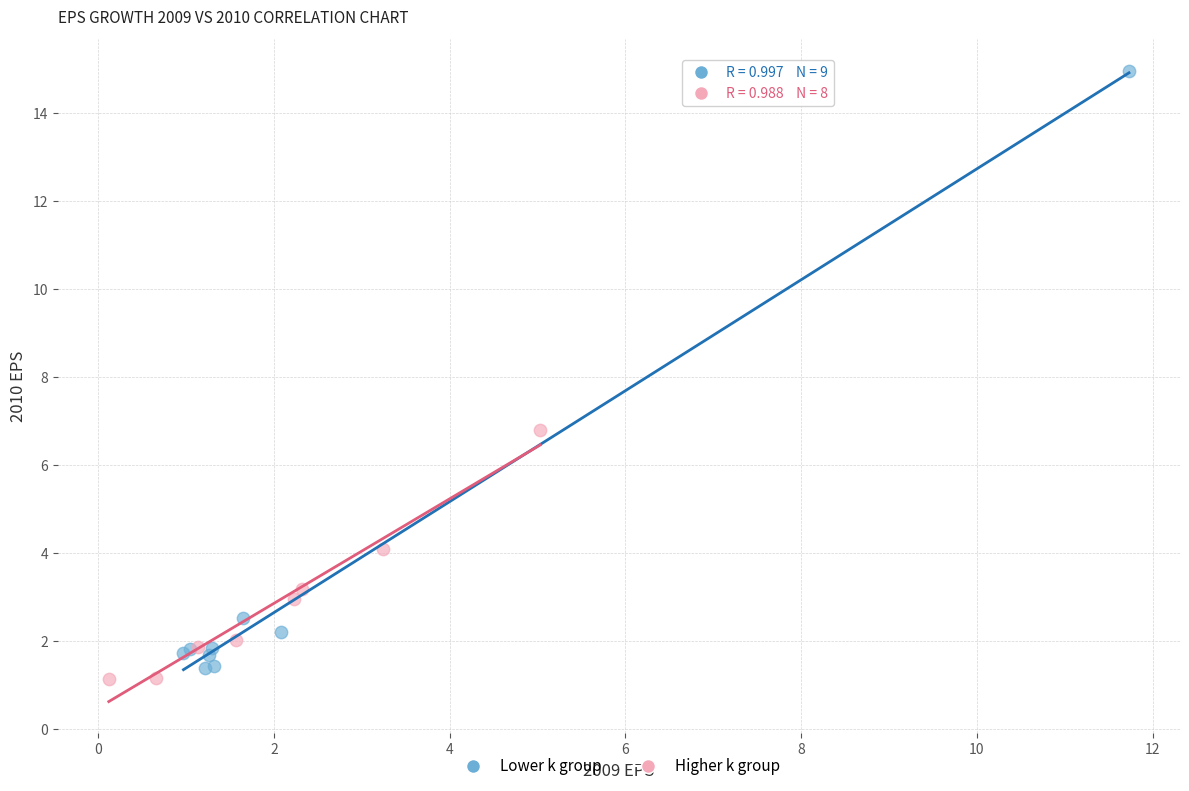

Which series has the largest Y range (max minus min)?

Lower k group